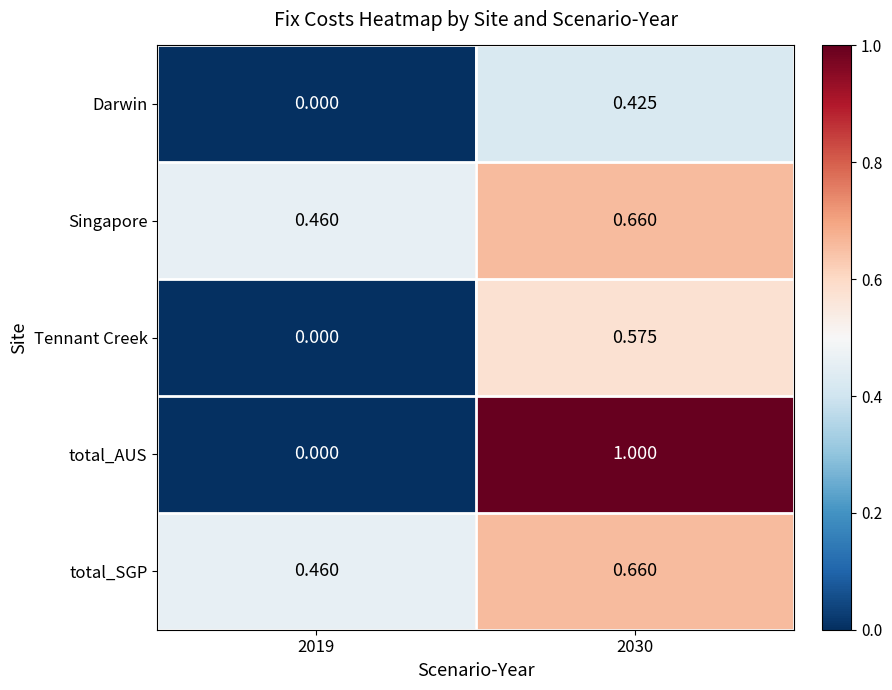

Is the value of total_SGP at 2030 greater than the value of total_AUS at 2019?

Yes